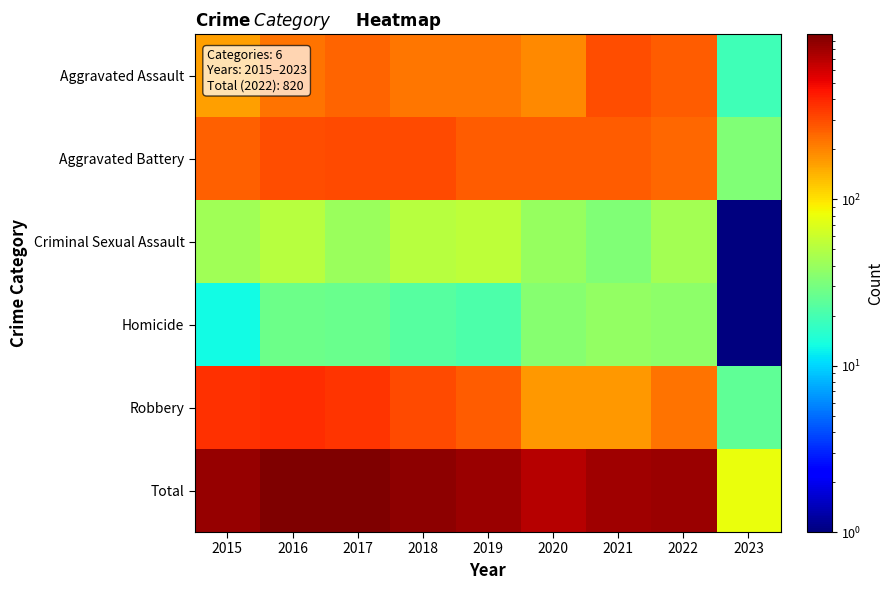

Rank the series by their maximum value, from lowest to highest.

Homicide, Criminal Sexual Assault, Aggravated Assault, Aggravated Battery, Robbery, Total